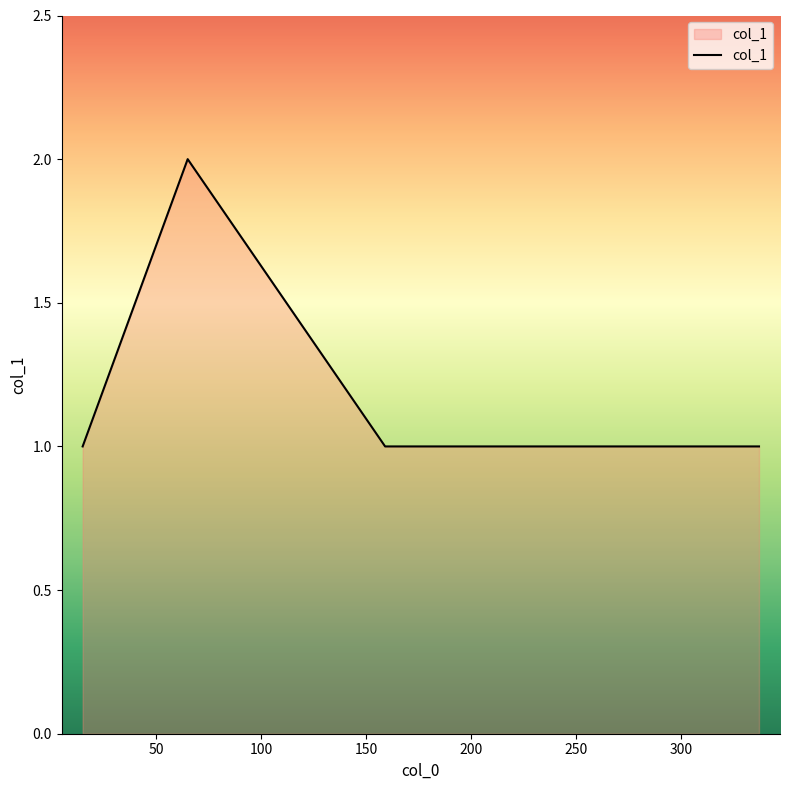

What is the sum of all values?

9